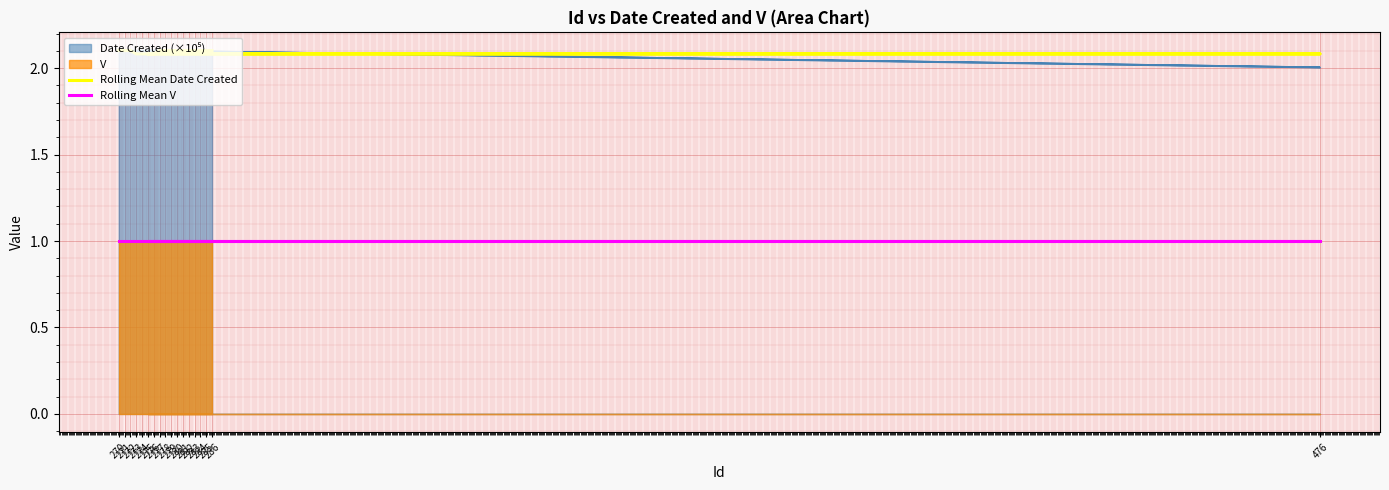

What is the value of the Rolling Mean Date Created point at the 6th from the left?

2.1